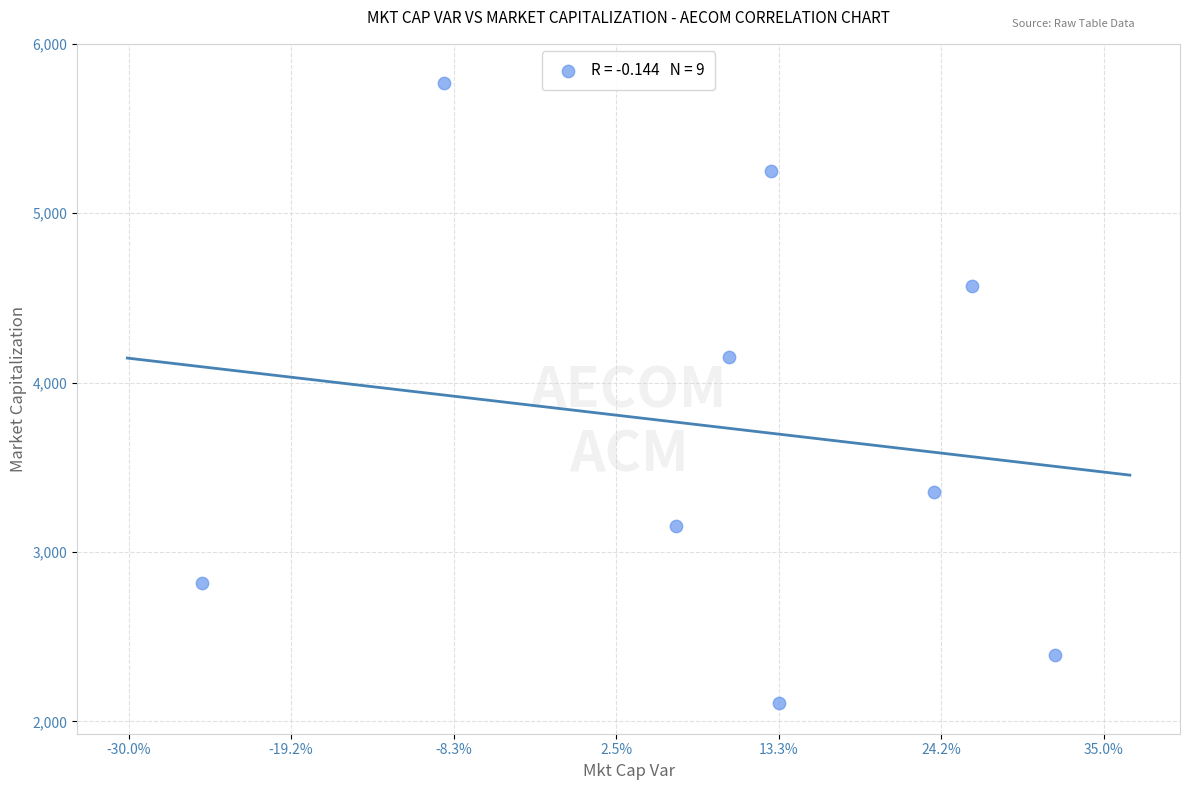

What Y value in the scatter plot is closest to 3939?

4153.1